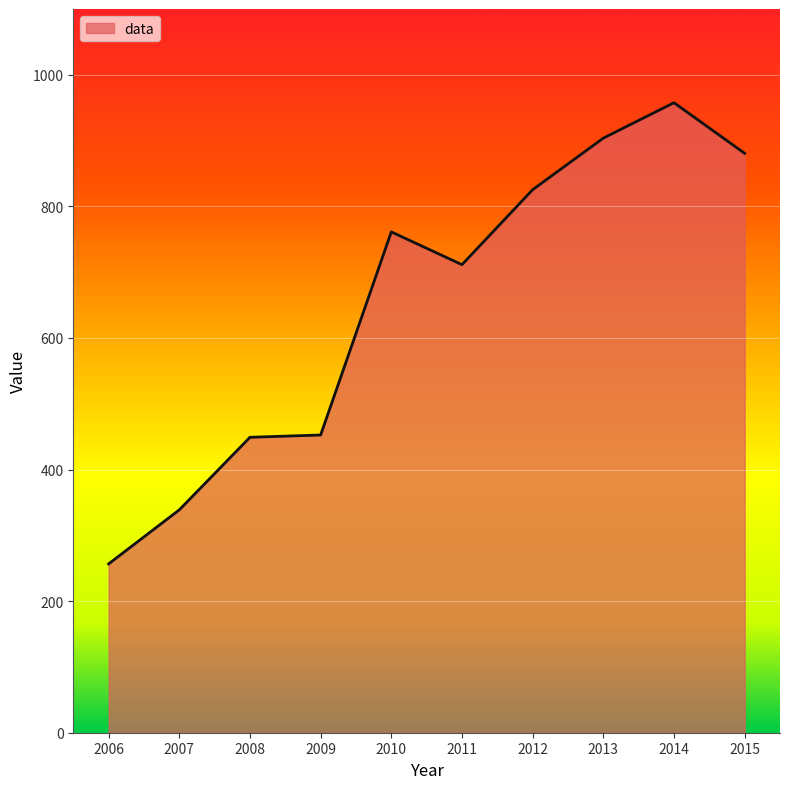

Is it true that the value at 2007 is 92.6?

False